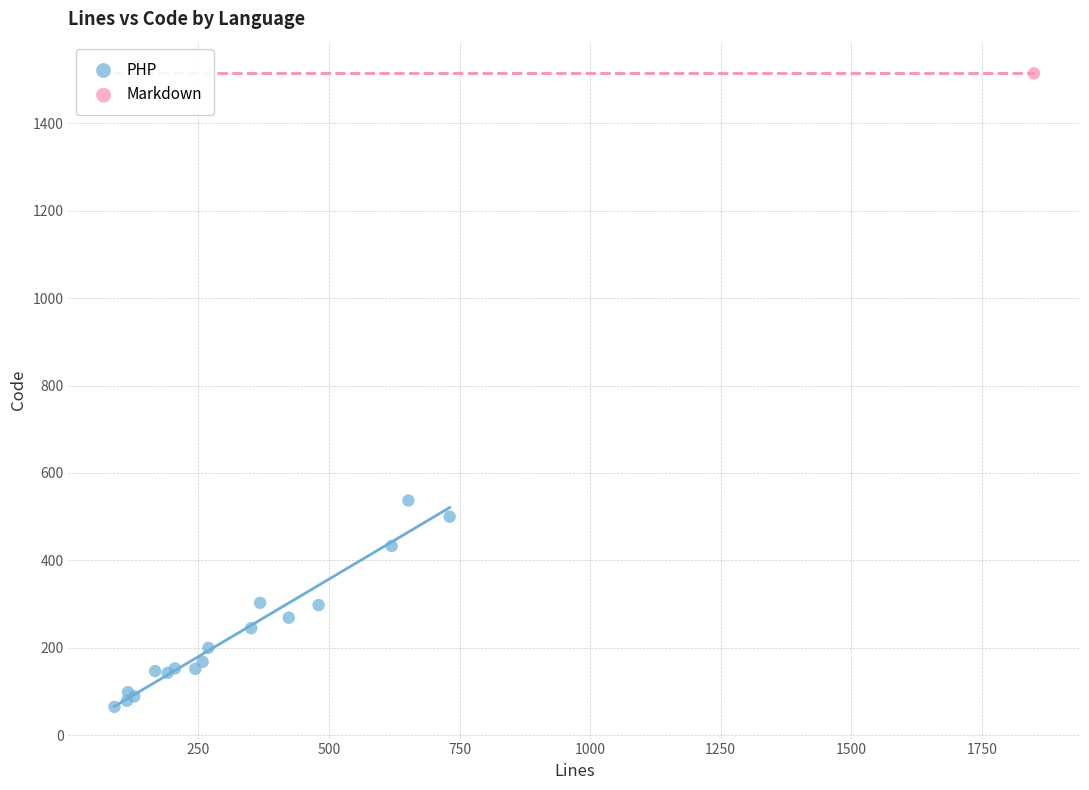

What are all the series names shown in the legend?

PHP, Markdown